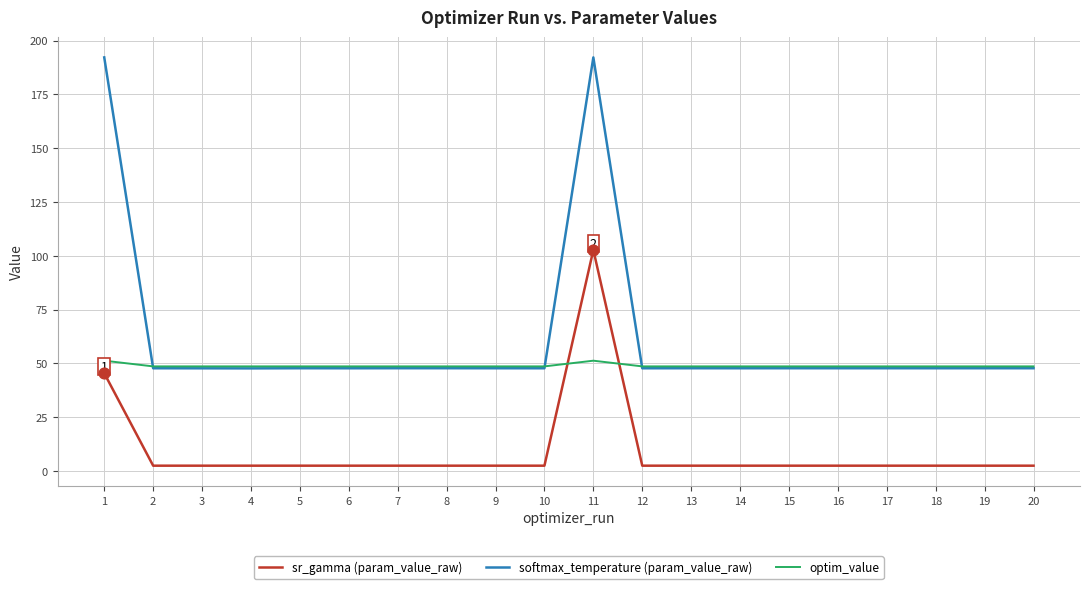

What are all the series names shown in the legend?

sr_gamma (param_value_raw), softmax_temperature (param_value_raw), optim_value